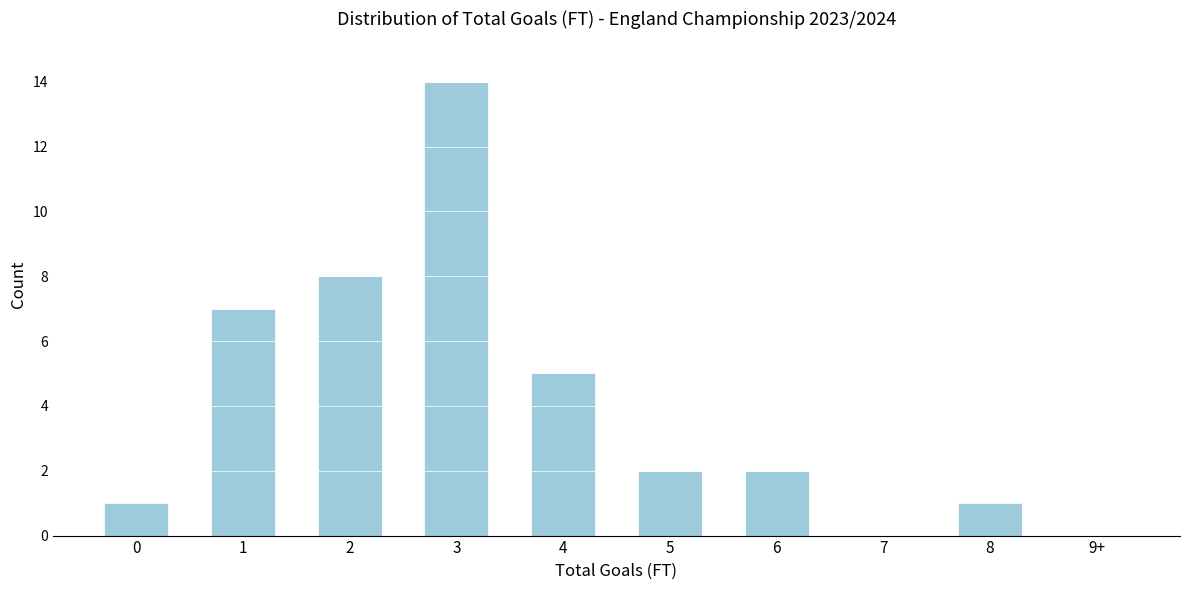

Reading left to right, extract all data points from this chart.

0=1	1=7	2=8	3=14	4=5	5=2	6=2	7=0	8=1	9+=0